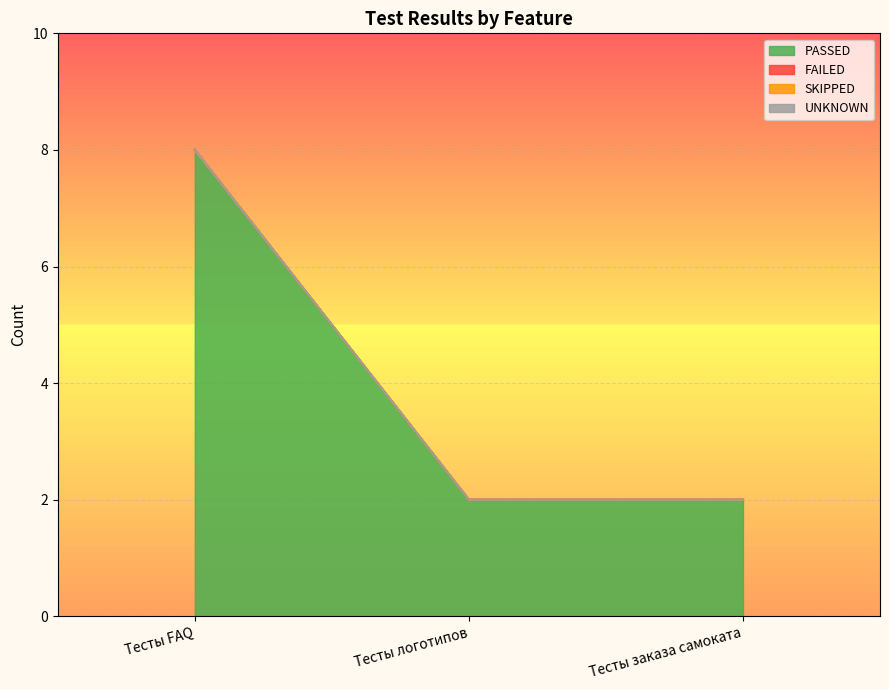

List the series in order of their peak value, highest first.

PASSED, FAILED, SKIPPED, UNKNOWN